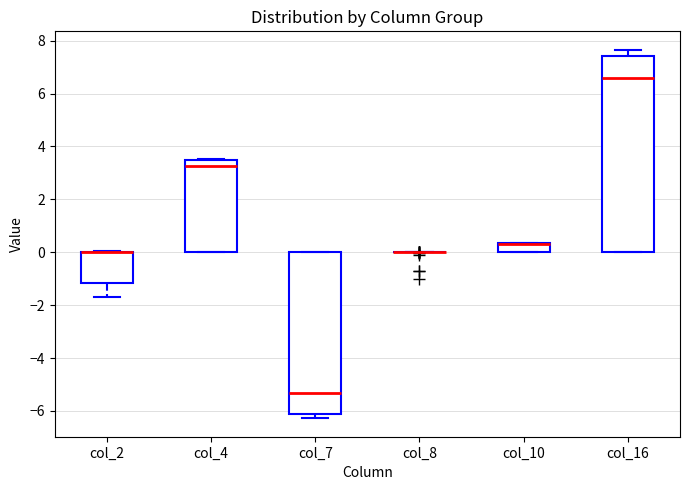

Reading left to right, transcribe this box plot: for each box, give where its median line is, the range the box spans, and where its two whiskers end, as read against the y-axis. The values are not printed on the chart, so give them approximately, as read against the axis.

col_2: median 0.0 (drawn on the box's upper edge), box -1.2 to 0.0, whiskers -1.6 to 0.0 (just above the box's upper edge)
col_4: median 3.2, box 0.0 to 3.6, whiskers 0.0 to 3.6
col_7: median -5.4, box -6.2 to 0.0, whiskers -6.2 (just below the box's lower edge) to 0.0
col_8: box collapsed to a line at 0.0, whiskers 0.0 to 0.0
col_10: median 0.4 (drawn on the box's upper edge), box 0.0 to 0.4, whiskers 0.0 to 0.4
col_16: median 6.6, box 0.0 to 7.4, whiskers 0.0 to 7.6